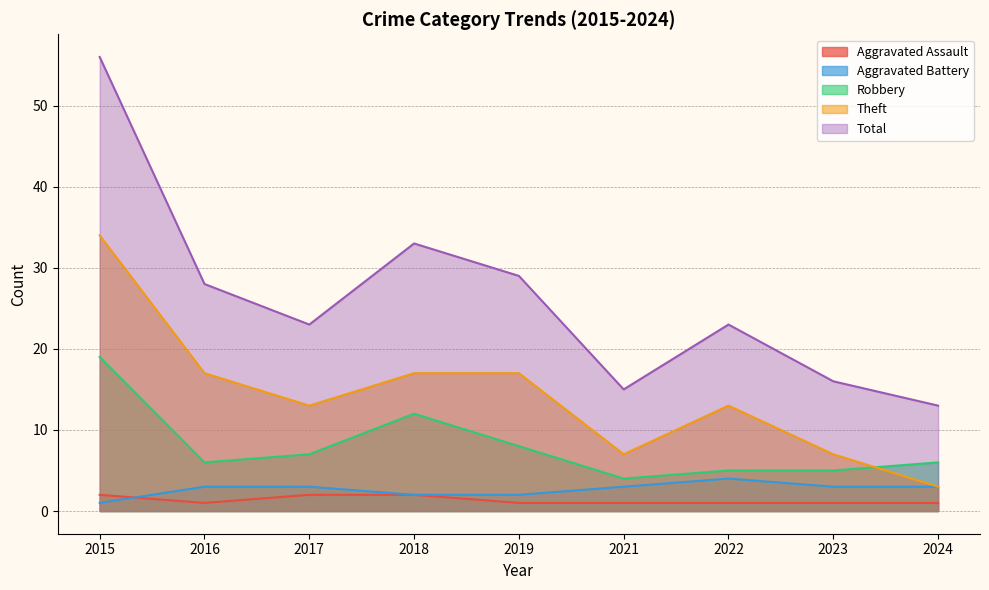

What is the value of the Robbery point at the 4th from the left?

12